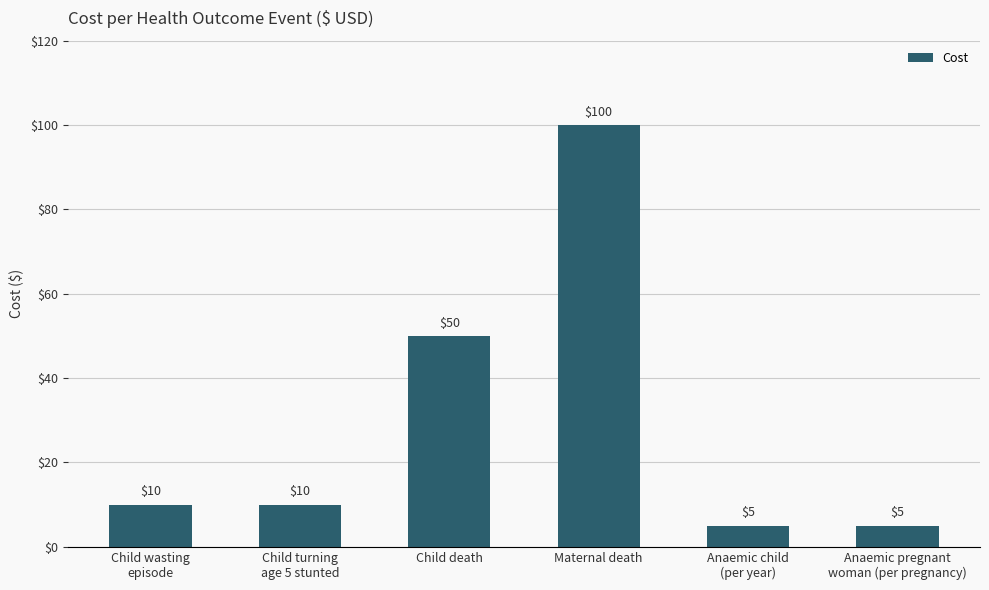

Reading left to right, what are all the values shown in this chart?

Child wasting
episode=10	Child turning
age 5 stunted=10	Child death=50	Maternal death=100	Anaemic child
(per year)=5	Anaemic pregnant
woman (per pregnancy)=5